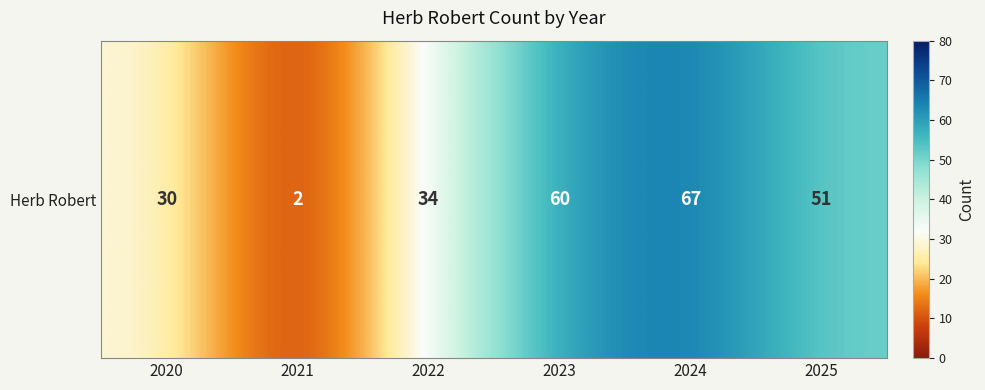

Reading left to right, what are all the values shown in this chart?

30	2	34	60	67	51